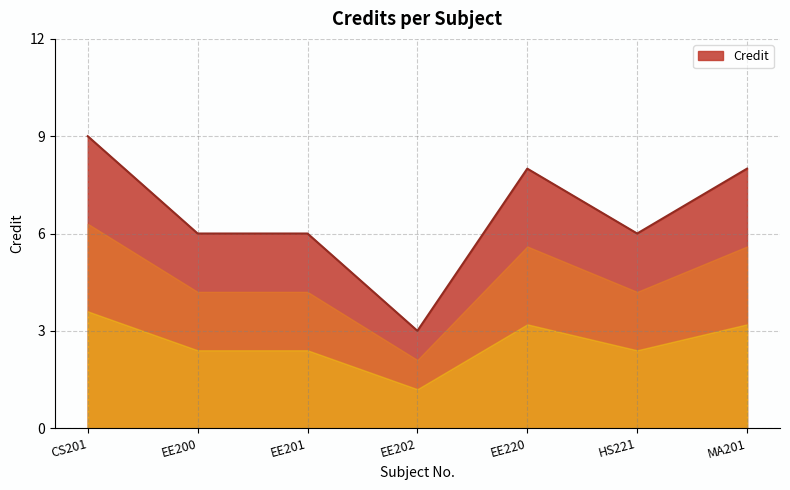

What position from the left is EE220?

5